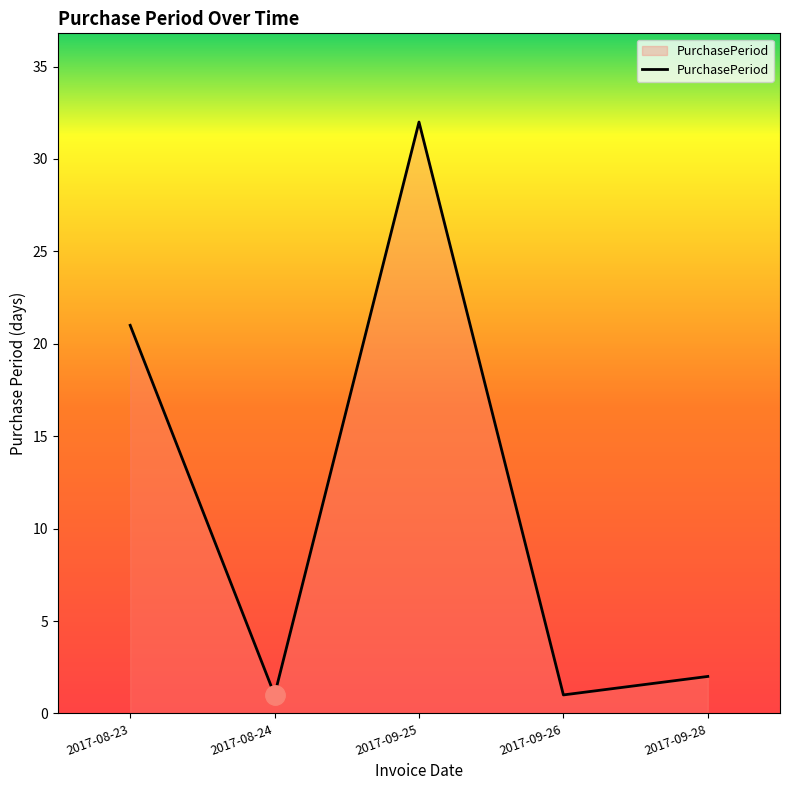

The value at 2017-08-23 is 31. True or false?

False